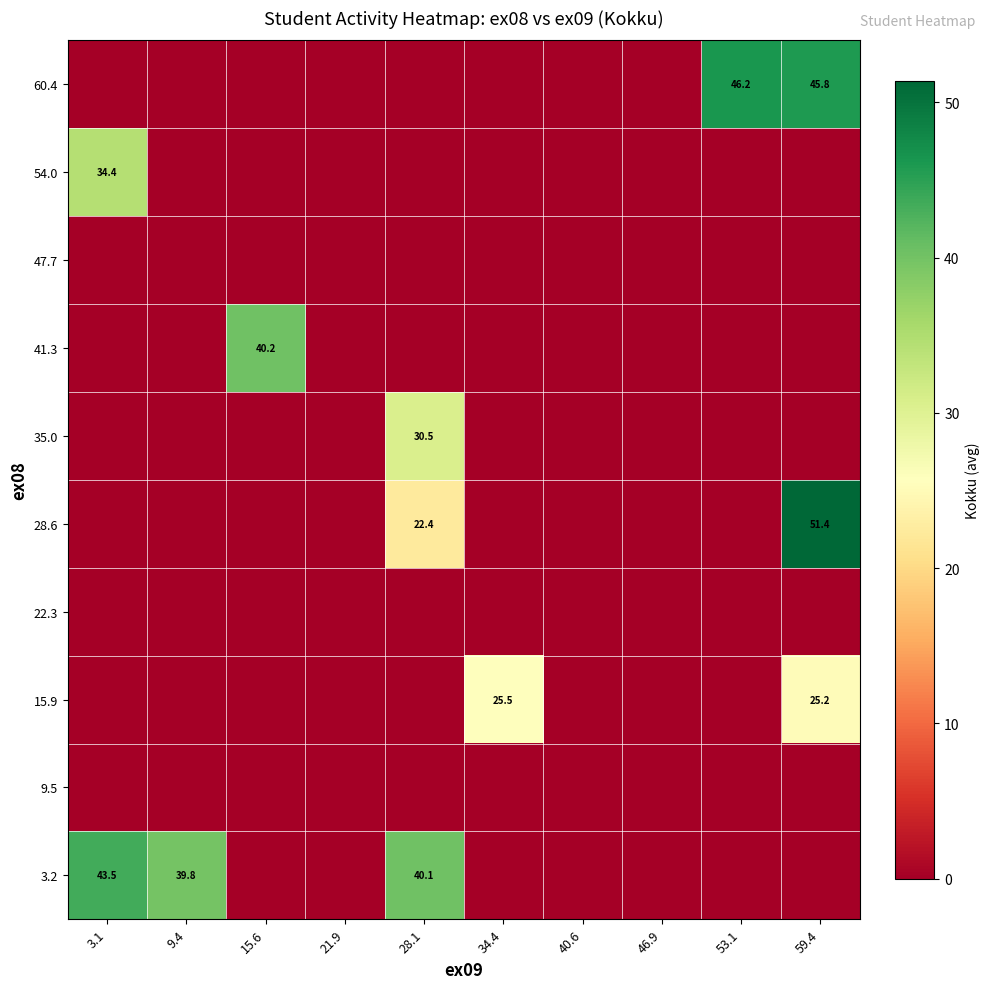

What is the maximum value shown in the chart?

51.4